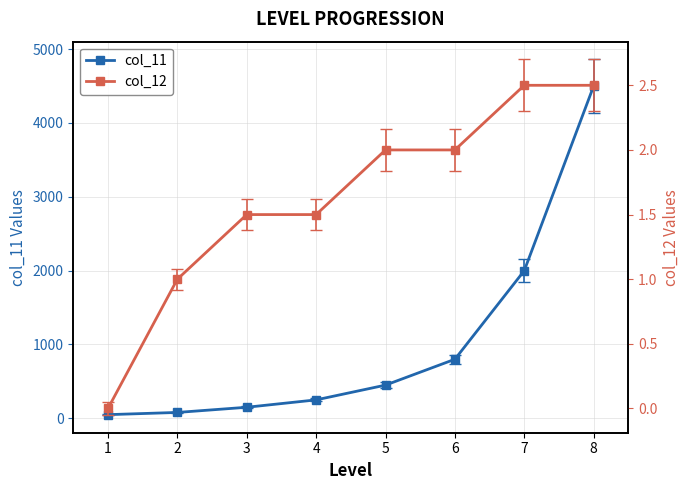

What is the total value across all series at 6?

802.0